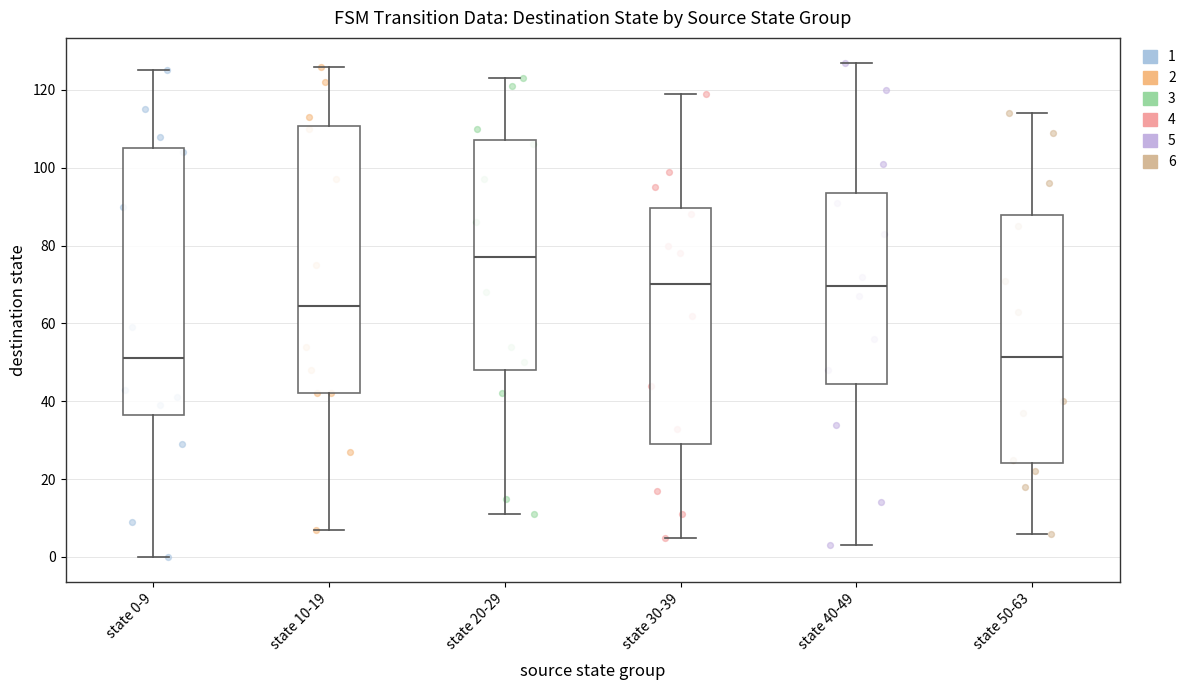

Where is the upper edge of the box for state 50-63 on the y-axis? The values are not printed on the chart, so give them approximately, as read against the axis.

88